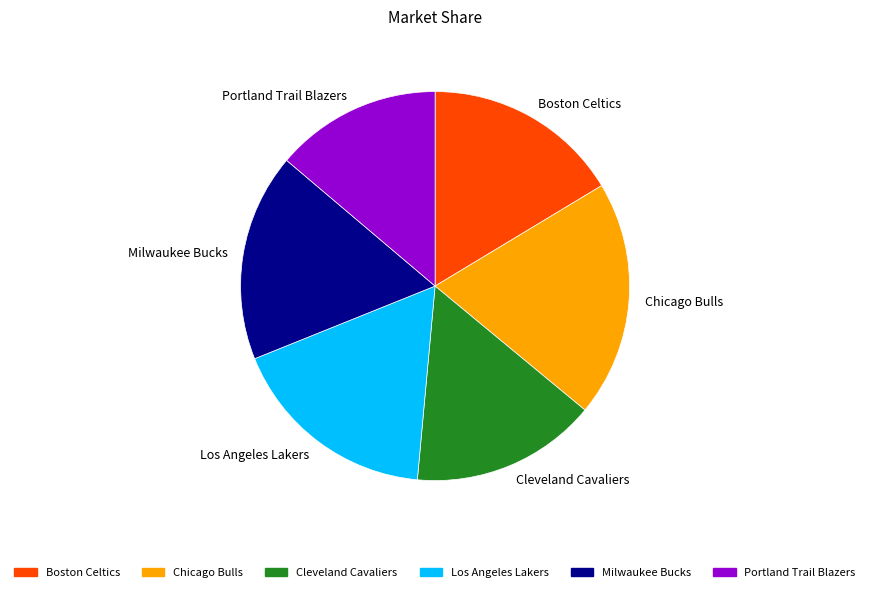

Is it true that Cleveland Cavaliers is 15% of the pie?

True